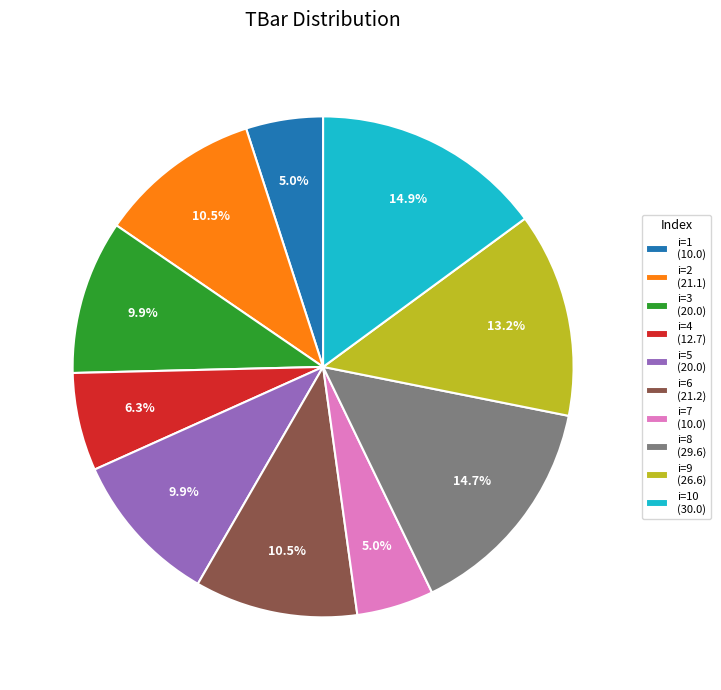

What is the ratio of the value at i=7 (10.0) to the value at i=10 (30.0)?

0.3